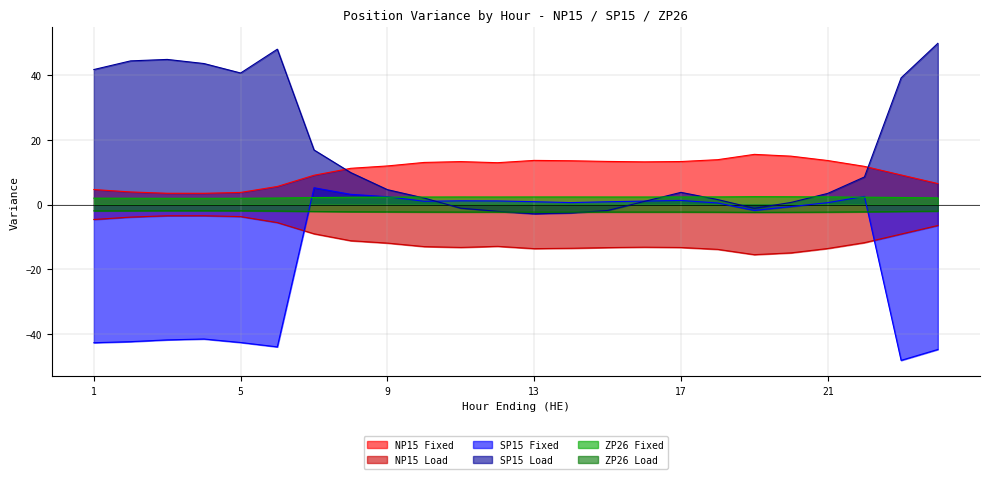

True or false: NP15 Load and NP15 Fixed intersect in this chart.

False